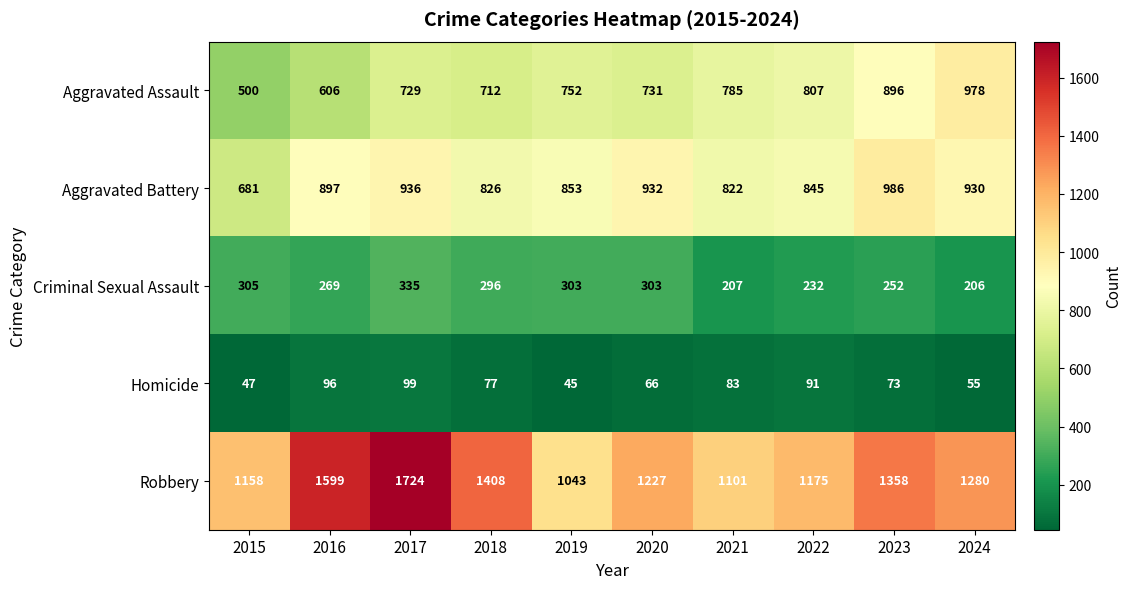

What is the maximum value shown in the chart?

1724